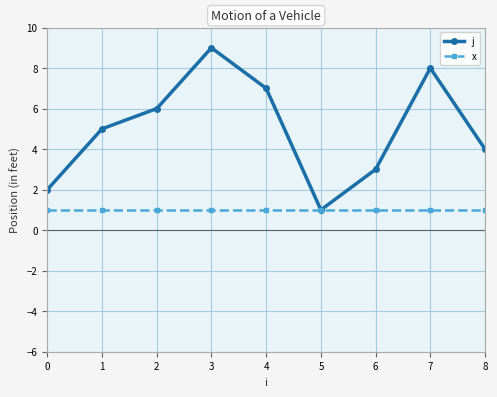

Is the value of x at 7 greater than the value of j at 1?

No